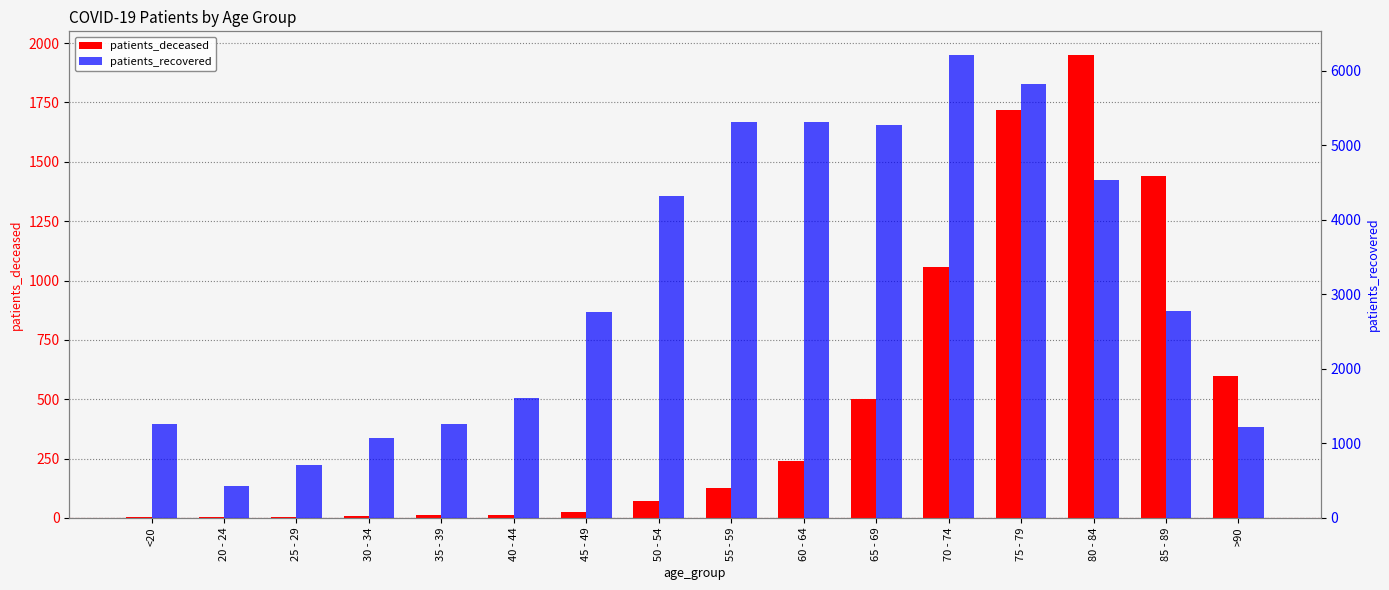

What position from the left is 20 - 24?

2